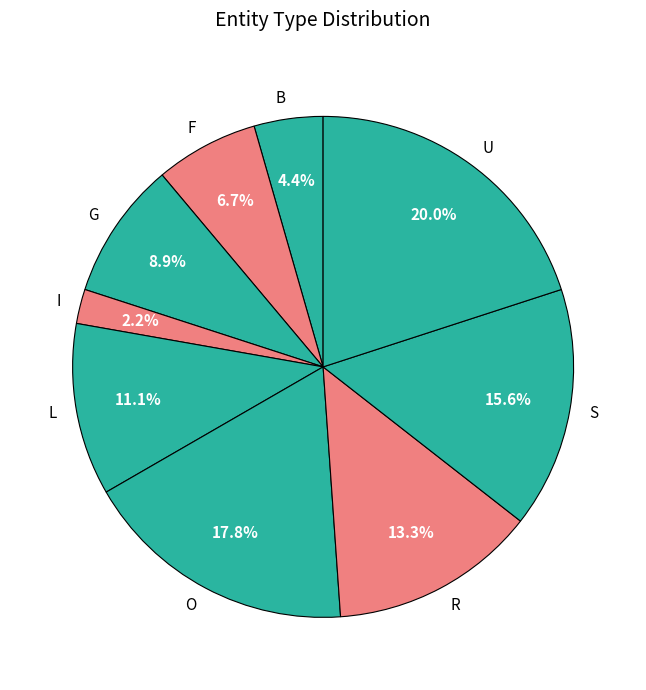

How much of the chart is everything except S?

84.4%